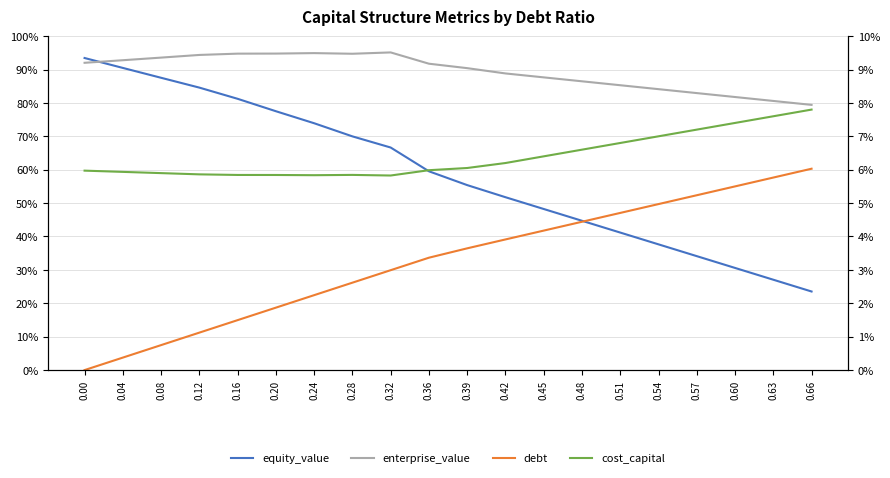

What is the value of the equity_value point at the 5th from the left?

81.2